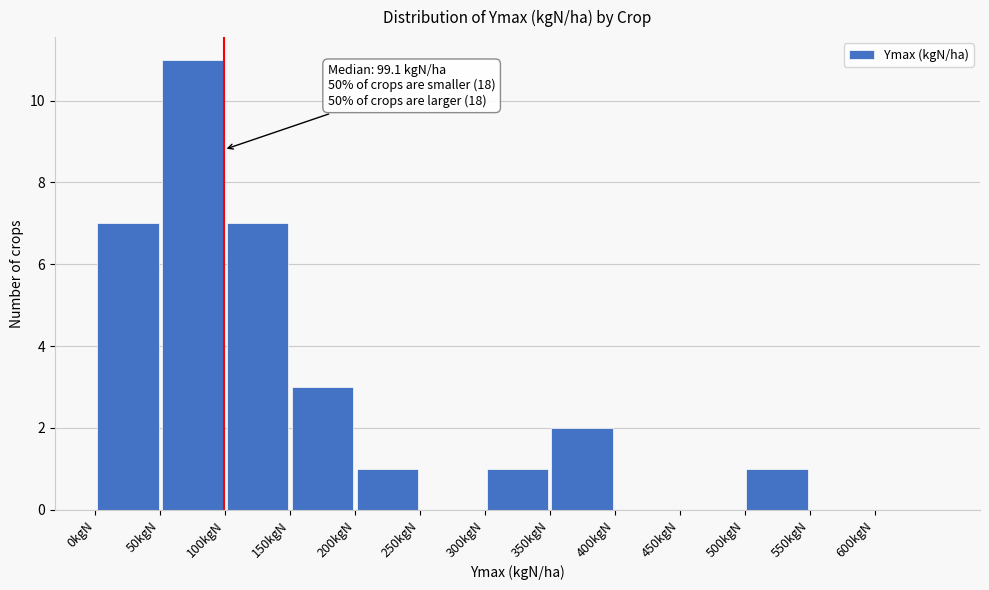

Which range on the x-axis has the tallest bar?

50 to 100